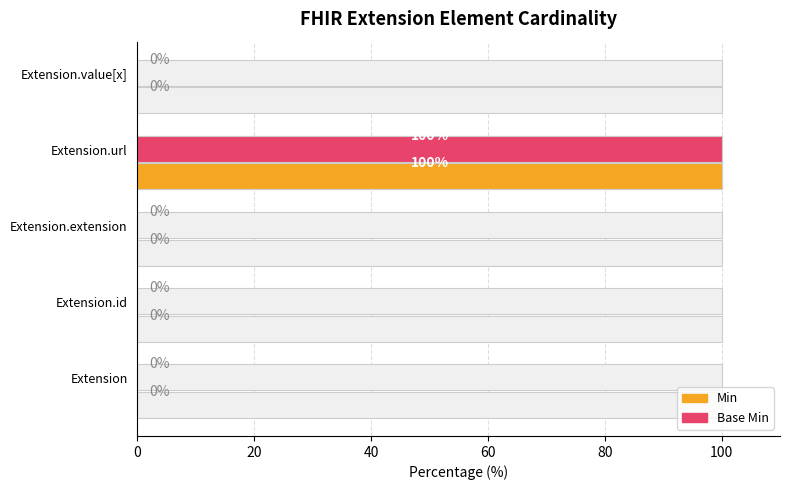

Is it true that Base Min equals 37 at Extension?

False